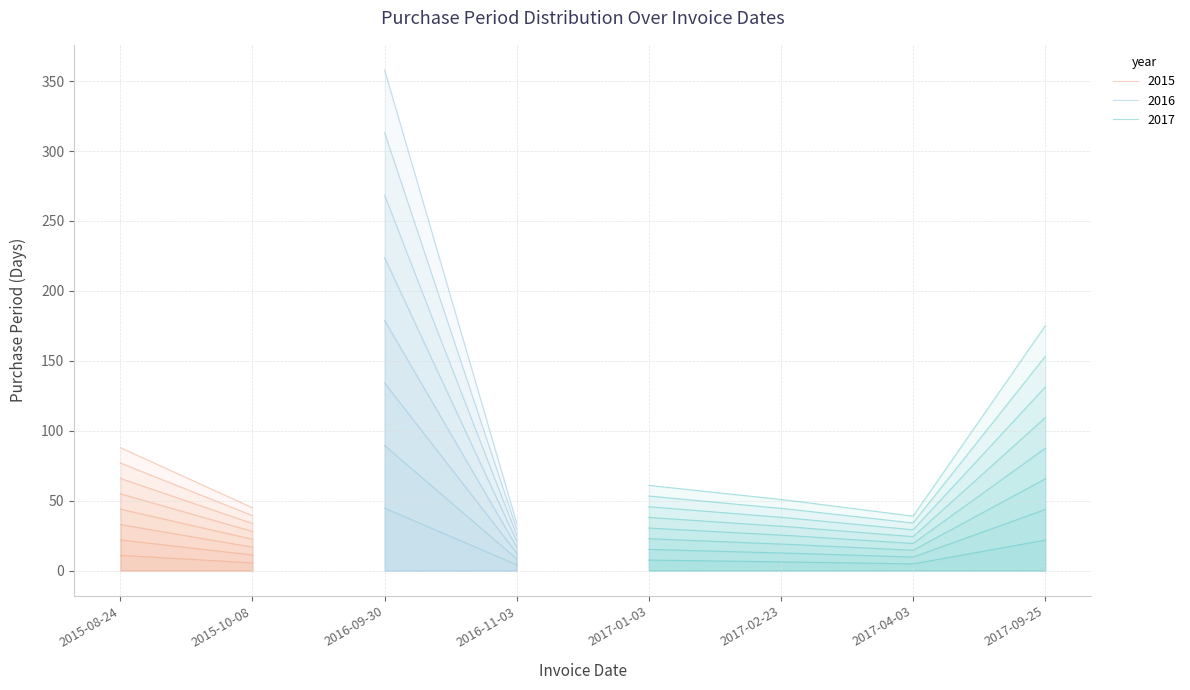

What is the label of the 4th point from the right?

2017-01-03